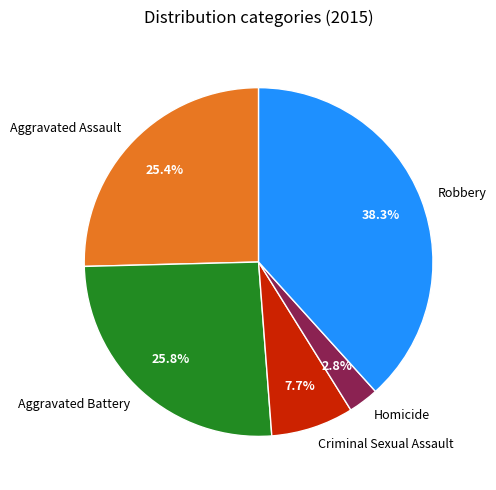

To the nearest percent, what portion does Criminal Sexual Assault represent?

8%